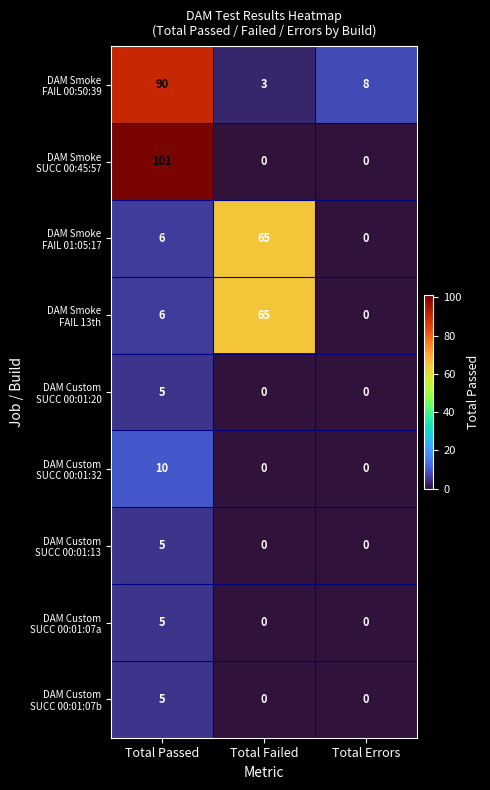

How many categories are shown in the chart?

3